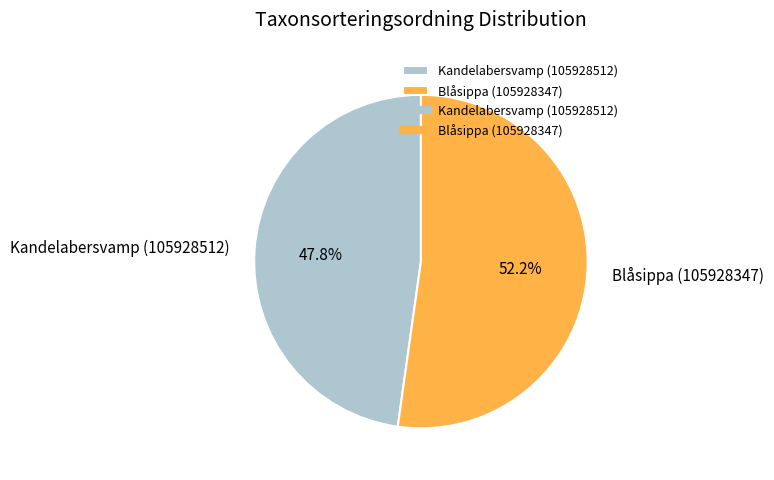

To the nearest percent, what percentage of the pie is Blåsippa (105928347)?

52%